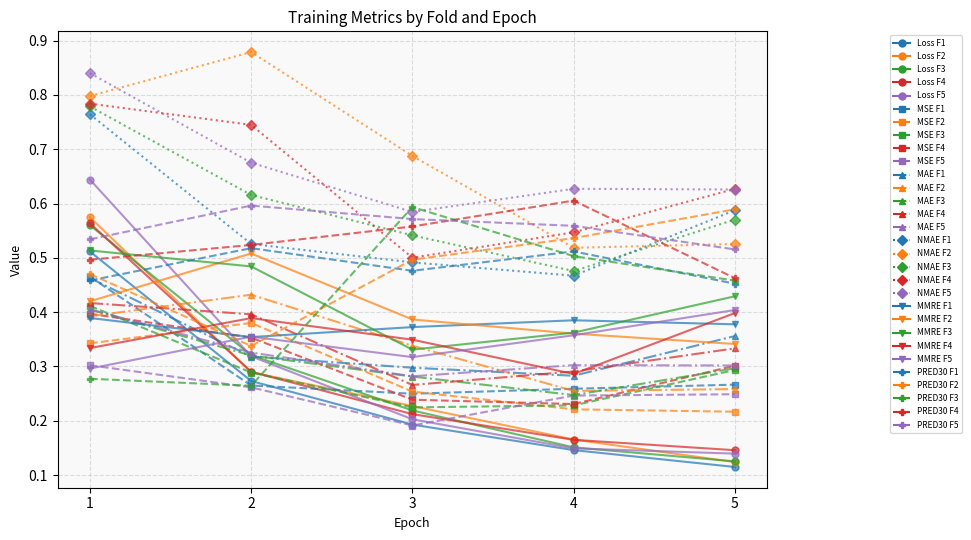

How many lines are shown in the chart?

30